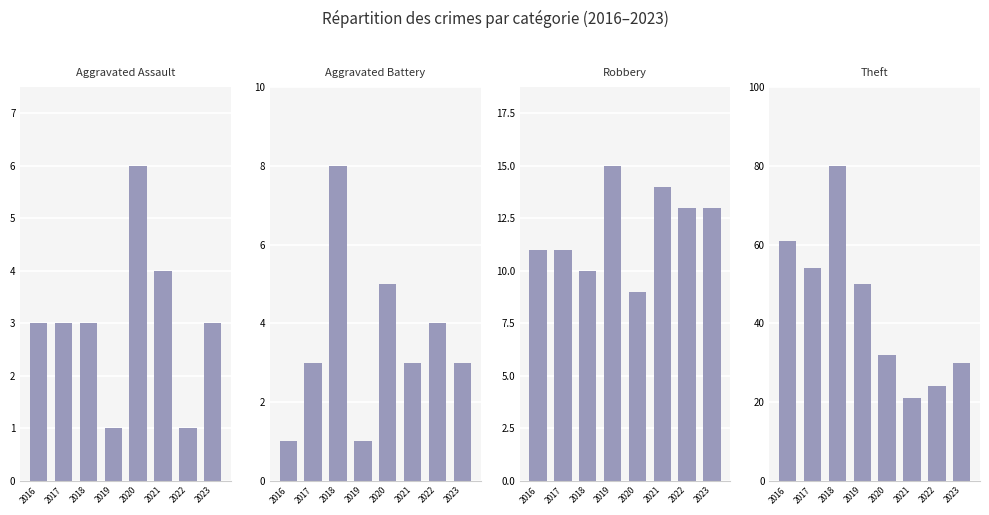

What is the value of the Robbery bar at the 3rd from the left?

10